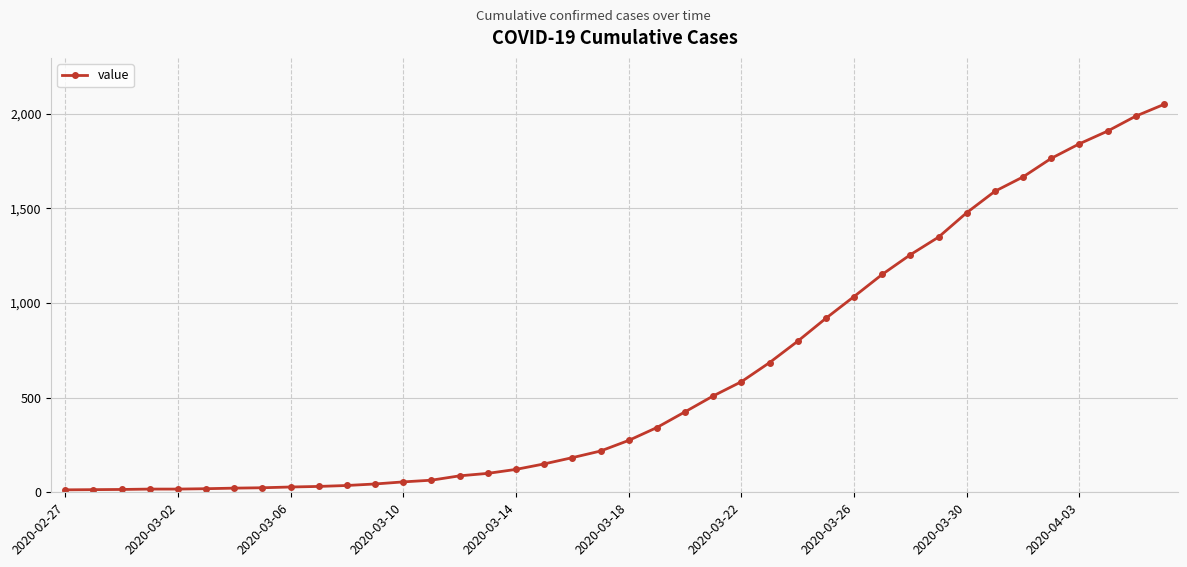

Does the chart have visible grid lines?

Yes